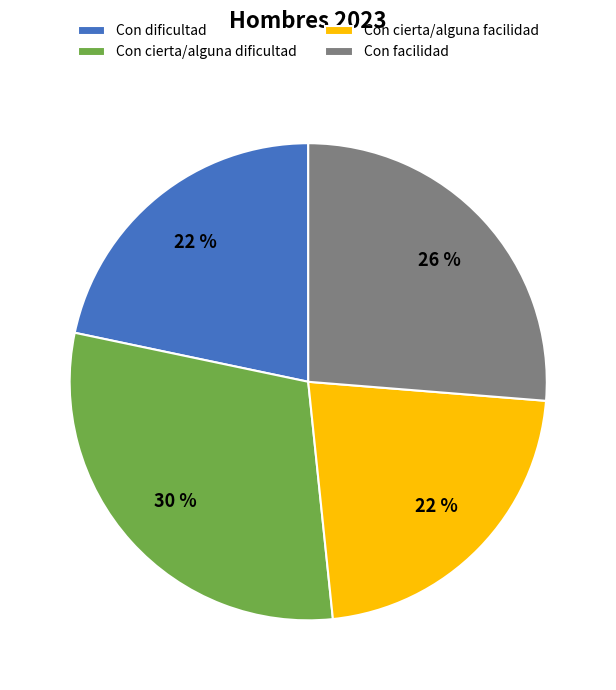

Which slice is the largest?

Con cierta/alguna dificultad